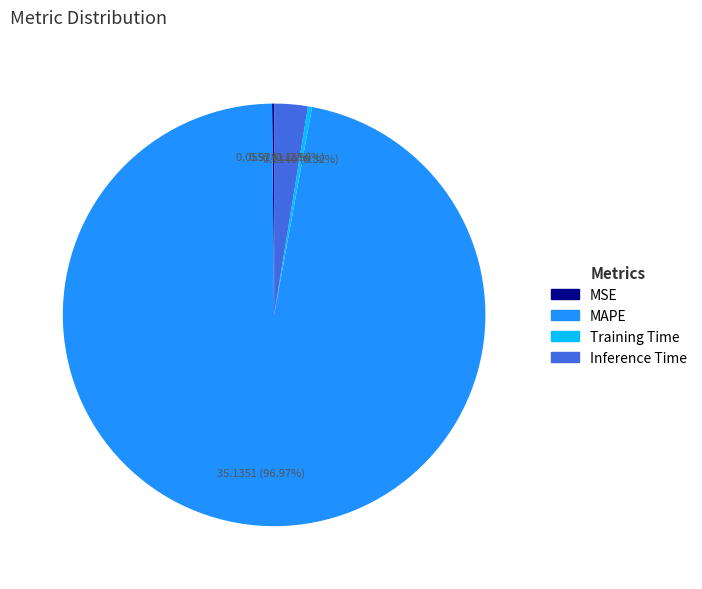

Which slice is the largest?

MAPE